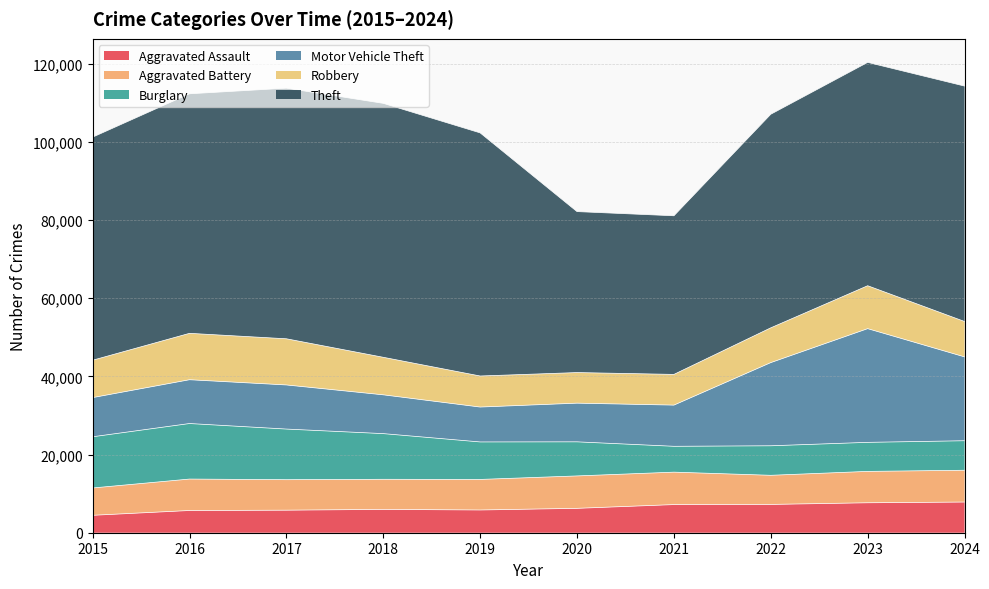

Does the chart display data point markers on the line(s)?

No